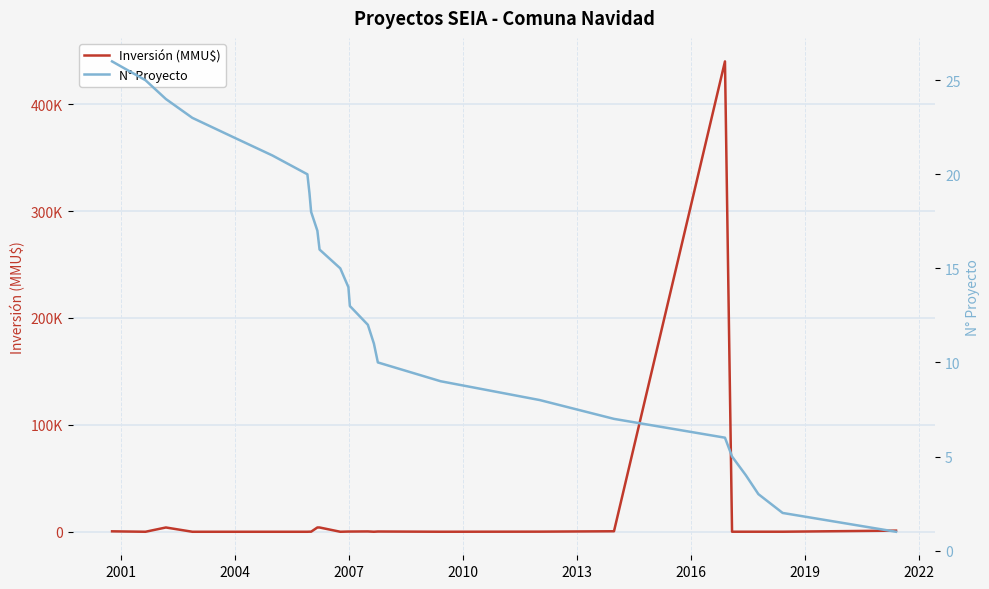

Count the number of data series in this chart.

2